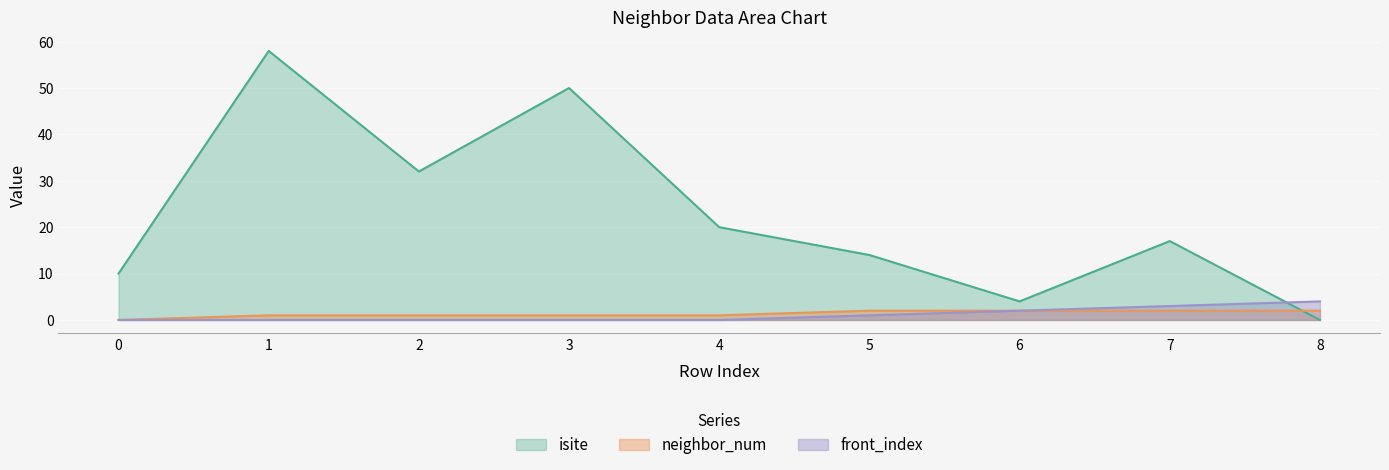

The value of front_index at 2 is 0. True or false?

True